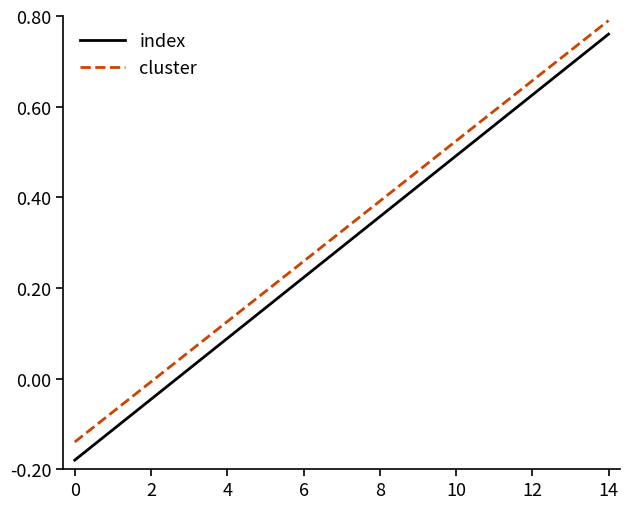

What is the difference between the maximum and minimum values in the cluster series?

0.9